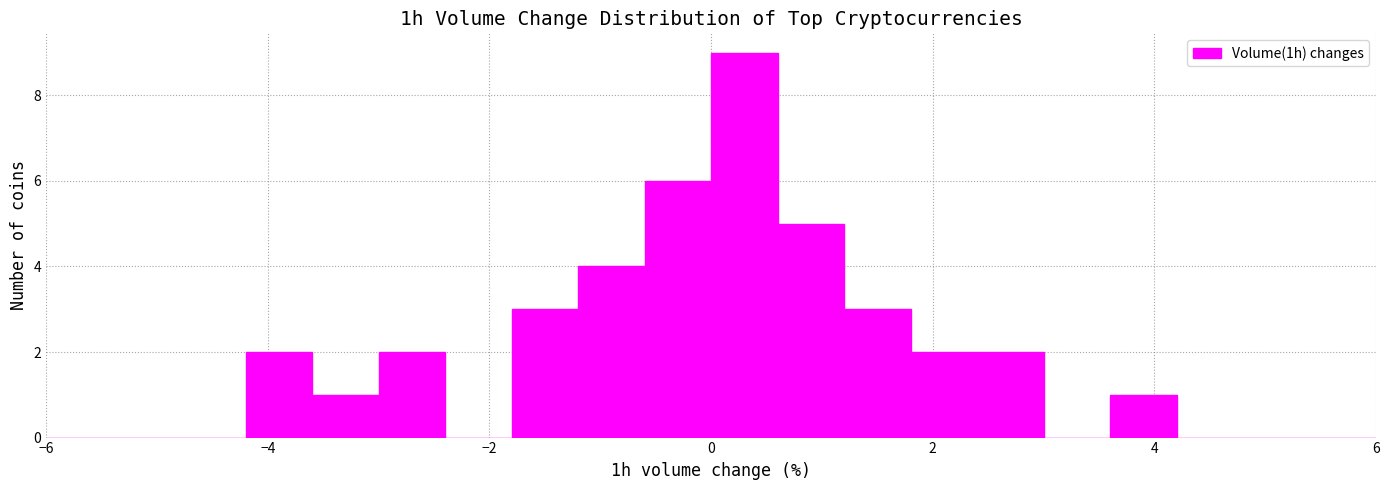

Read against the x-axis, roughly where is the centre of the tallest bar?

0.4